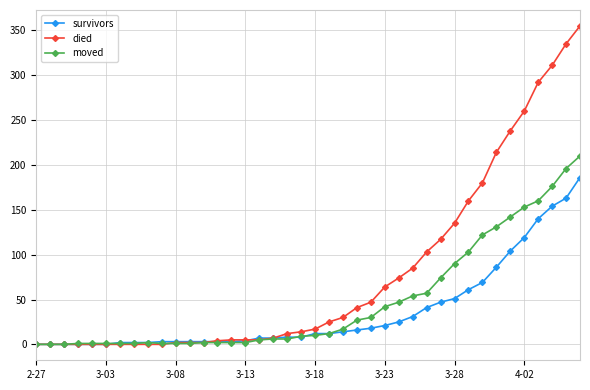

How many series are shown in this chart?

3